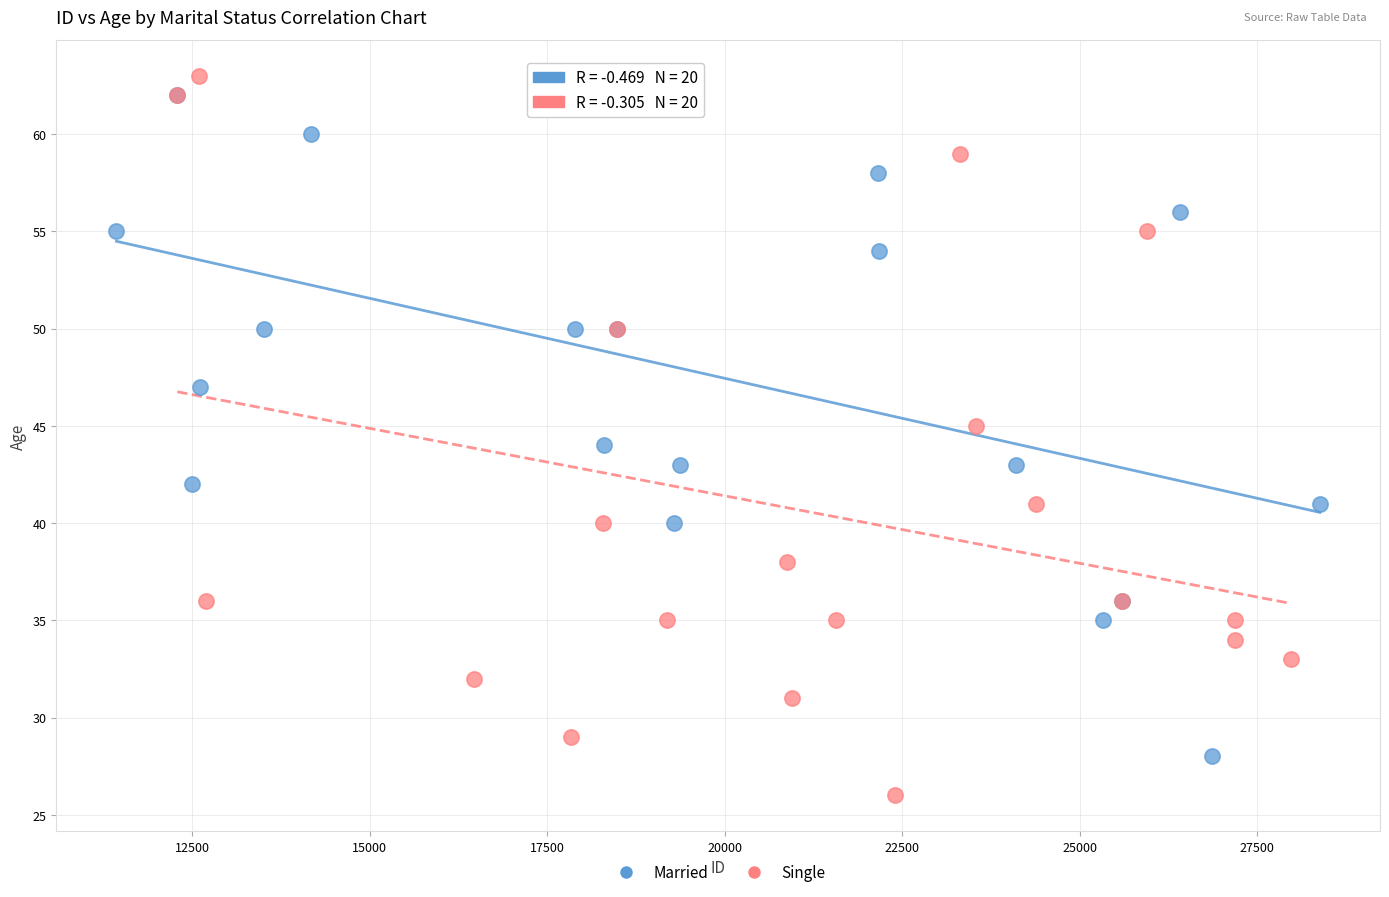

What are all the series names shown in the legend?

Married, Single